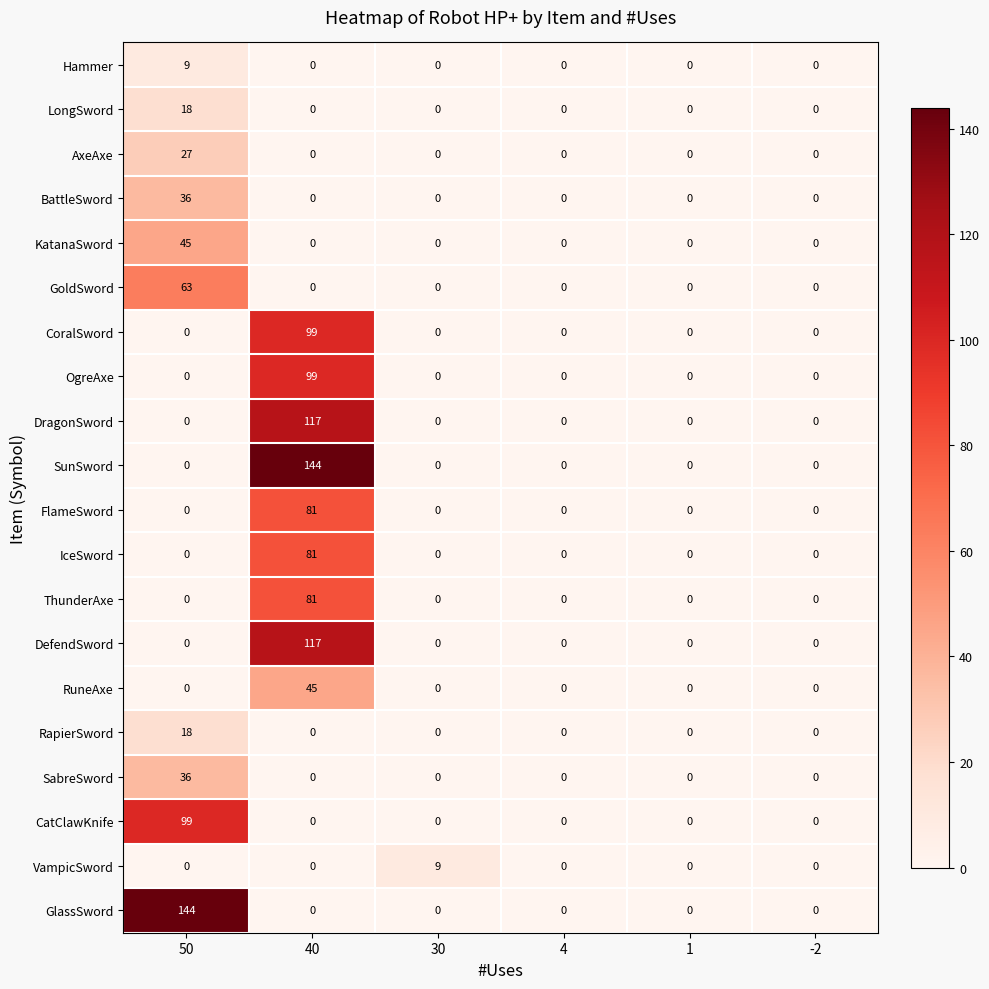

What is the spread (max minus min) of values at 40?

144